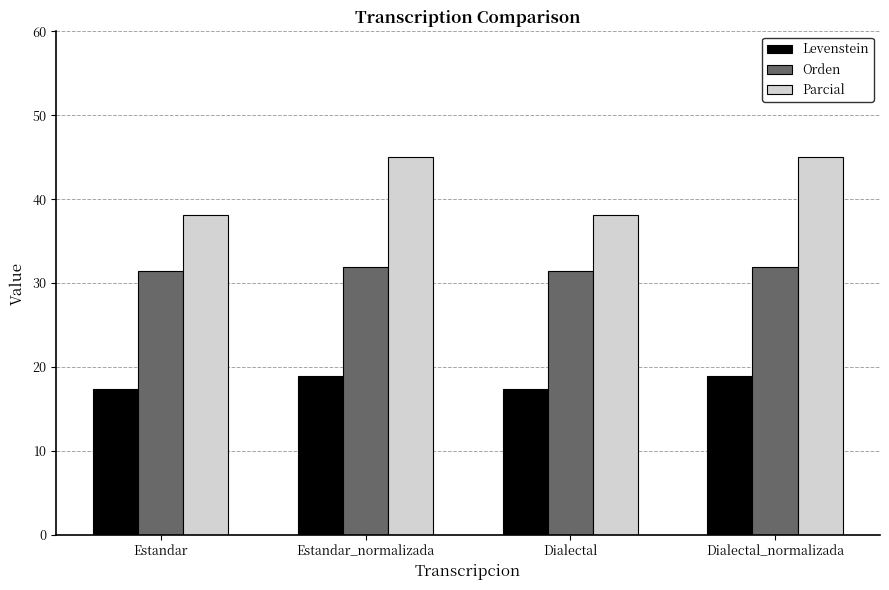

How many bars are there in each group?

3